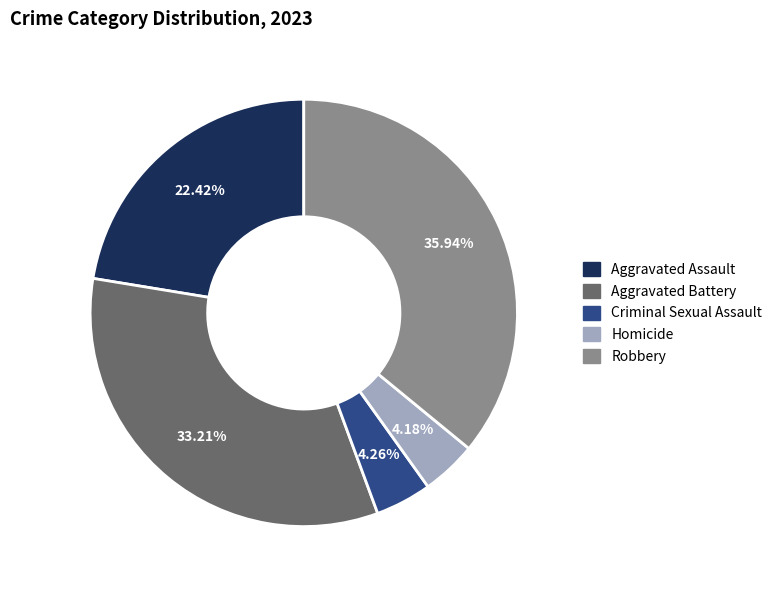

How many segments does this pie chart have?

5